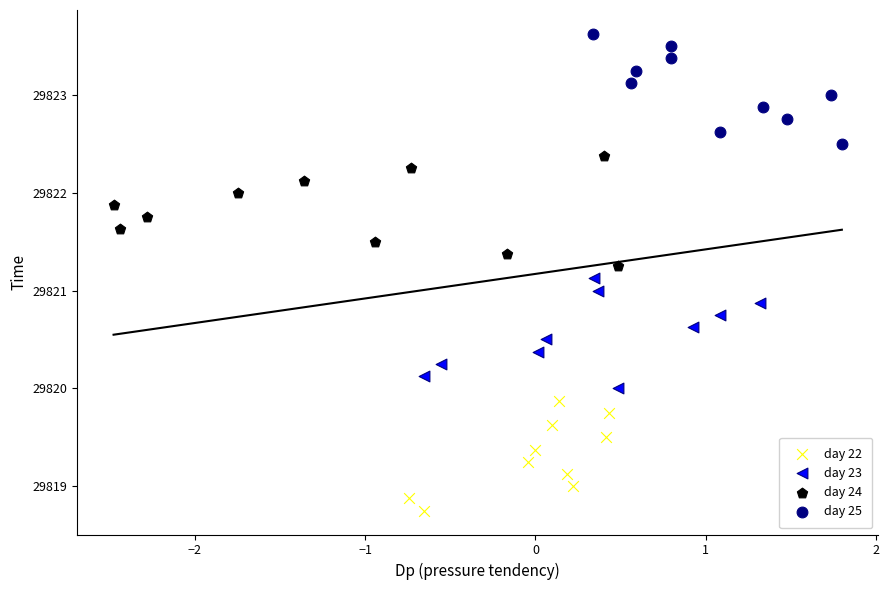

Which series contains the lowest Y value?

day 22